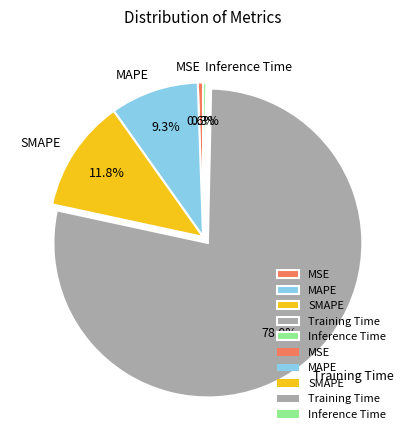

Is it true that MAPE is 9% of the pie?

True